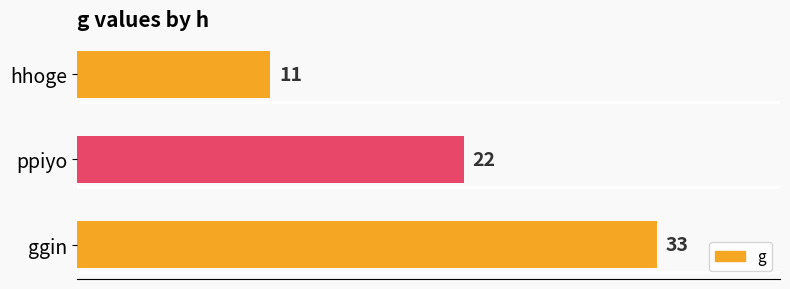

Is it true that the value at ggin is 54?

False